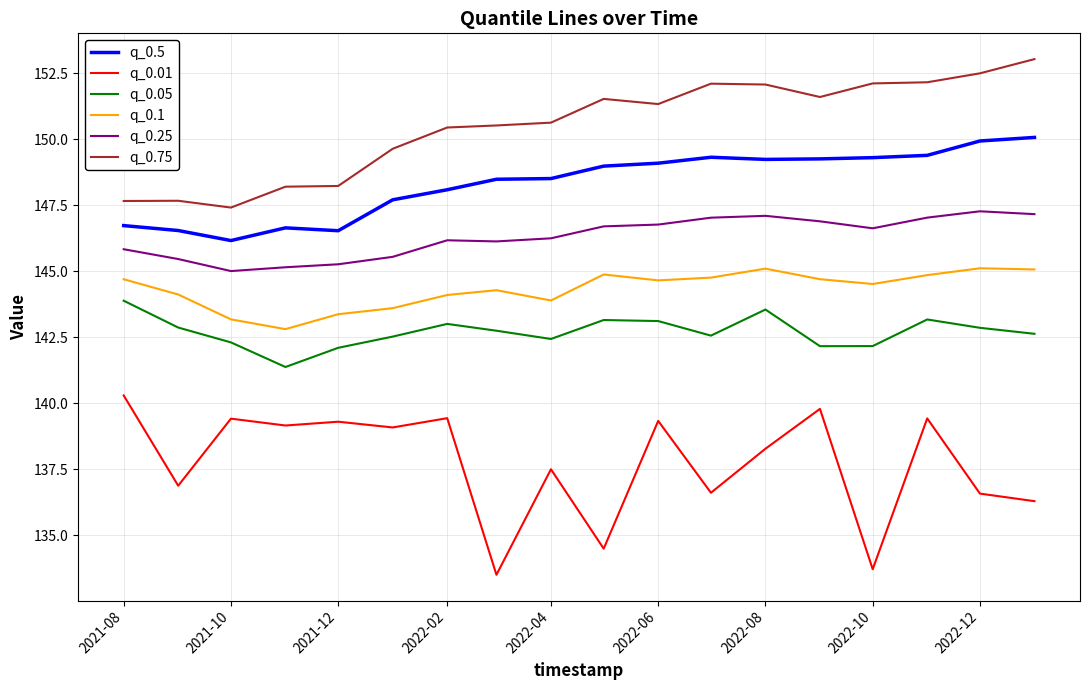

Which series has the largest range (max minus min)?

q_0.01